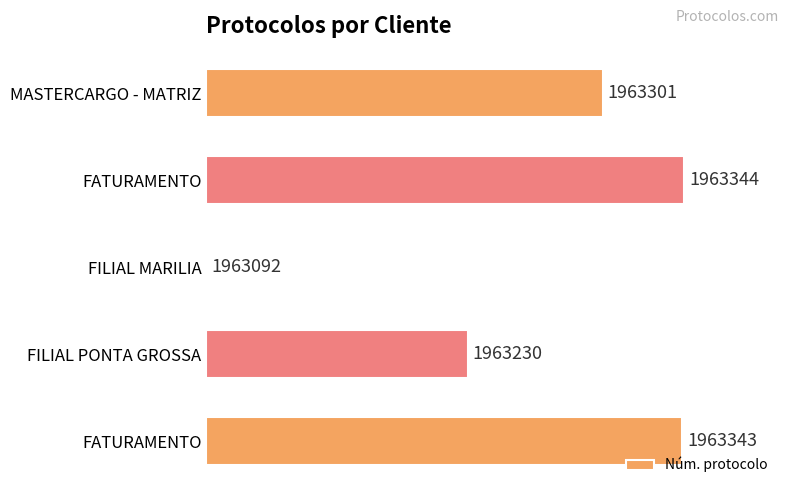

Are the bars horizontal?

Yes